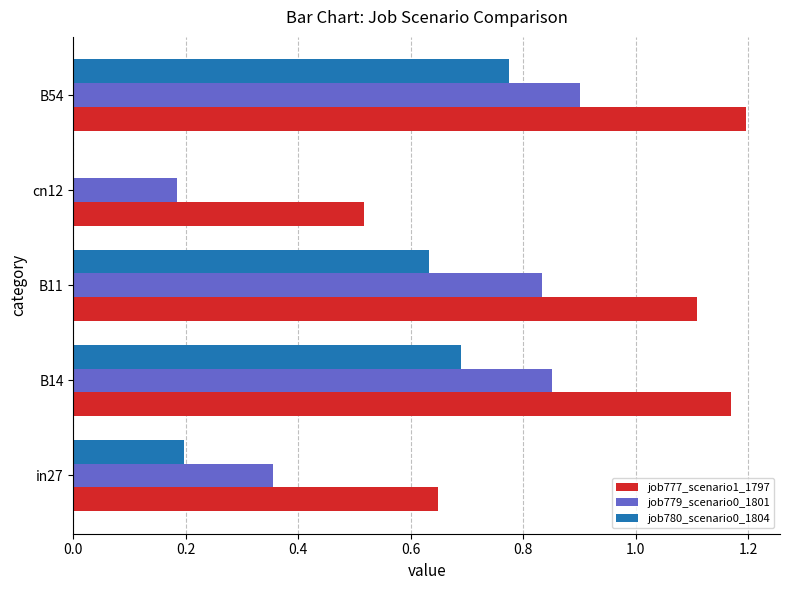

Which series has the largest total across all categories?

job777_scenario1_1797